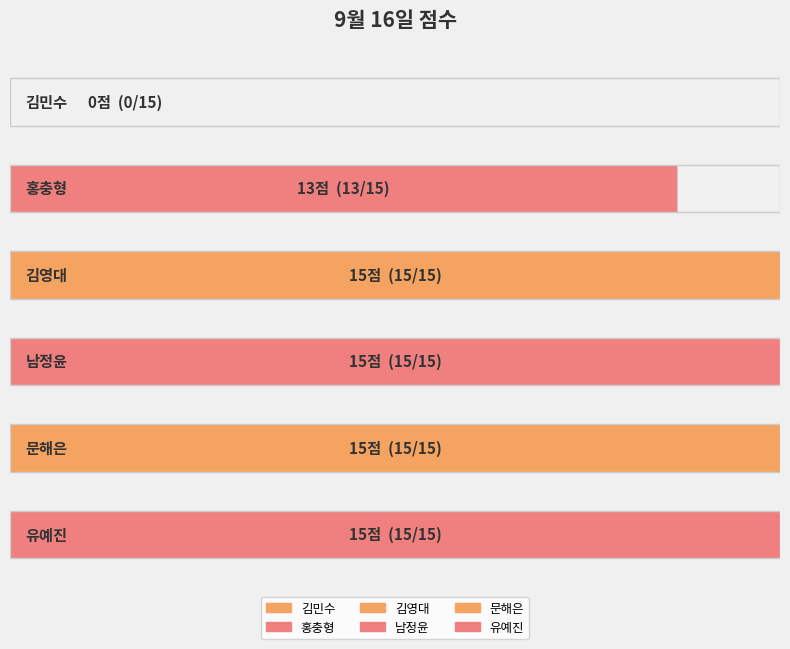

What is the greatest value displayed?

15